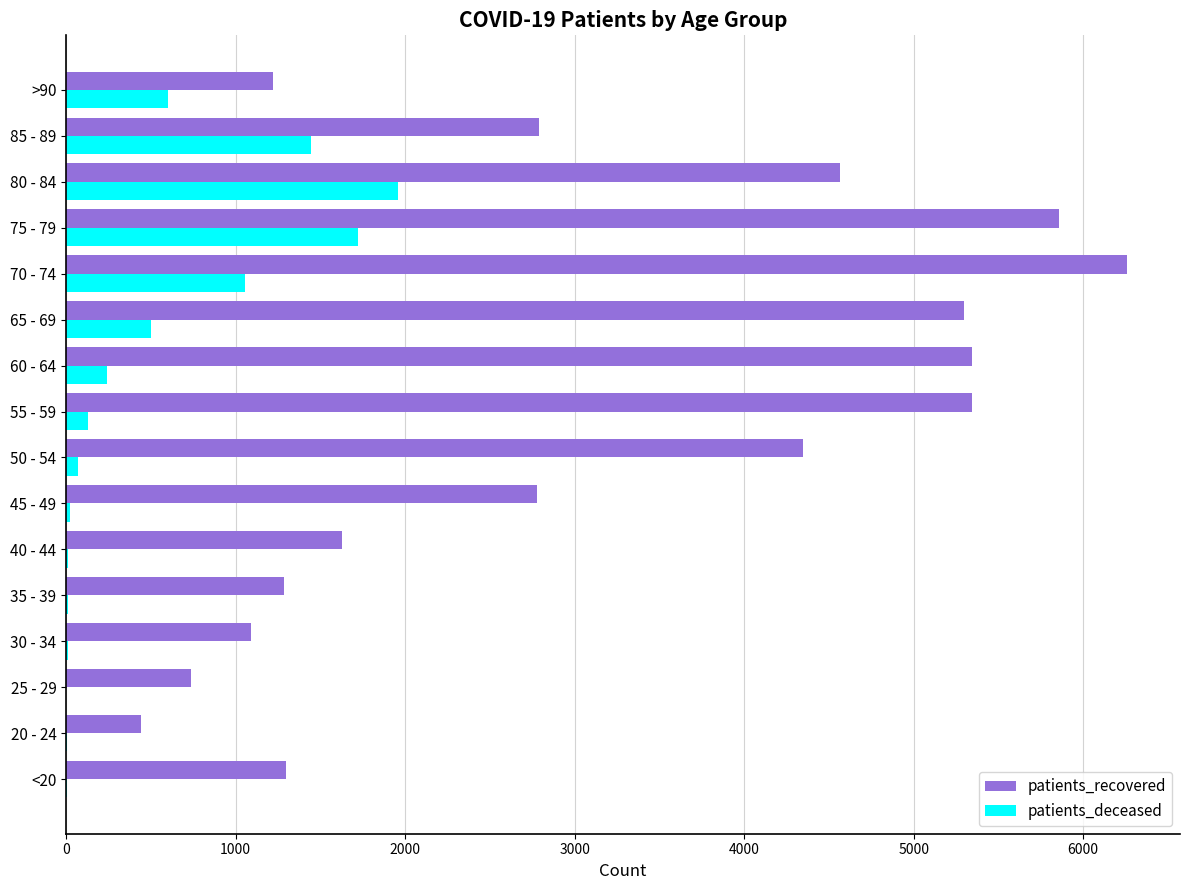

What is the sum of all patients_deceased values?

7802